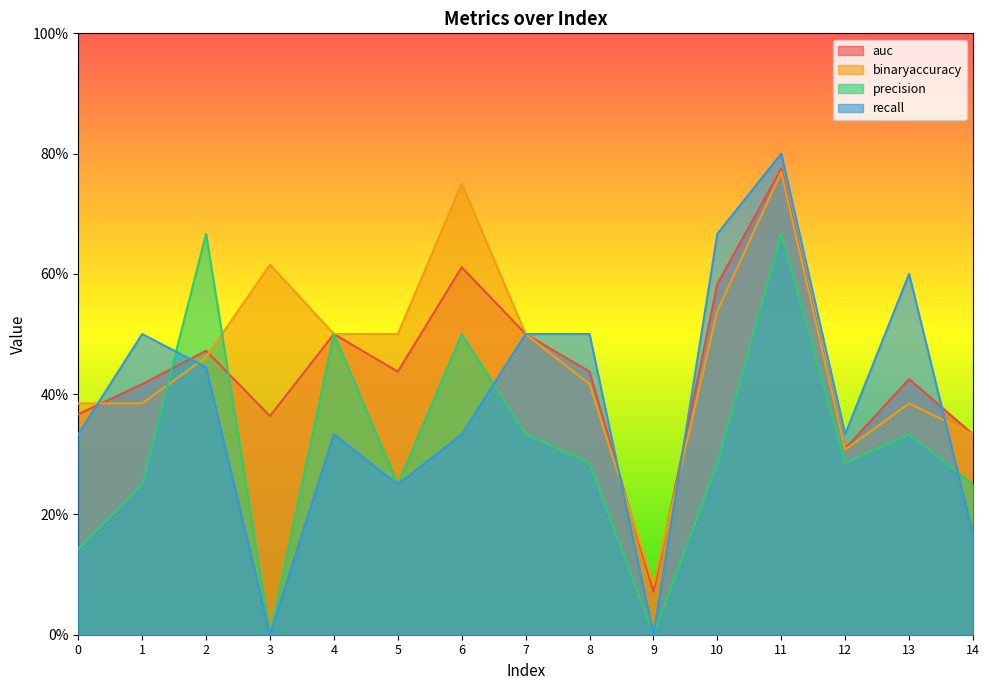

How many data points does each series have?

15